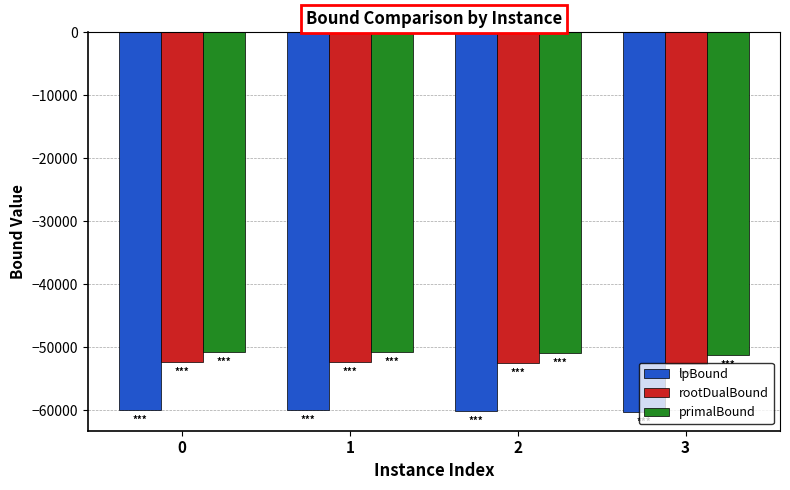

What is the sum of the rootDualBound values at 2 and 3?

-105201.9